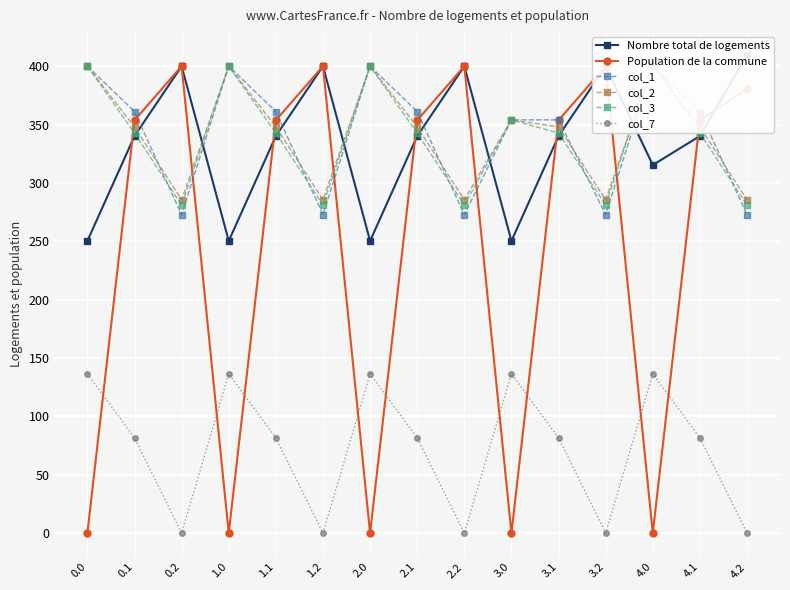

Which series has the largest total across all categories?

col_2